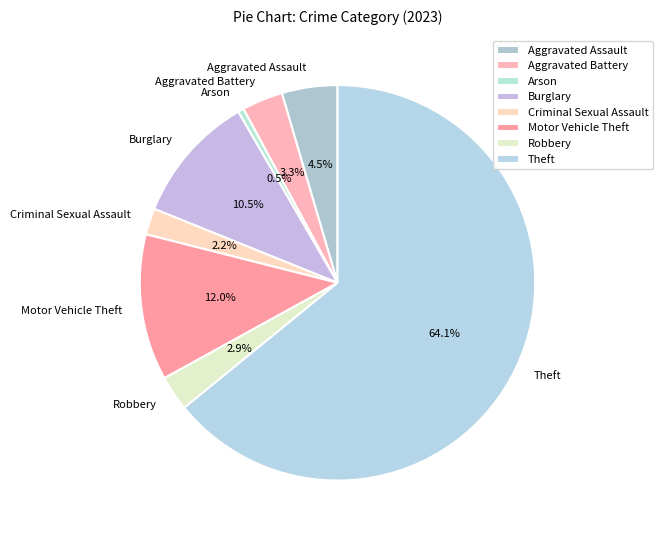

Which category accounts for the majority?

Theft